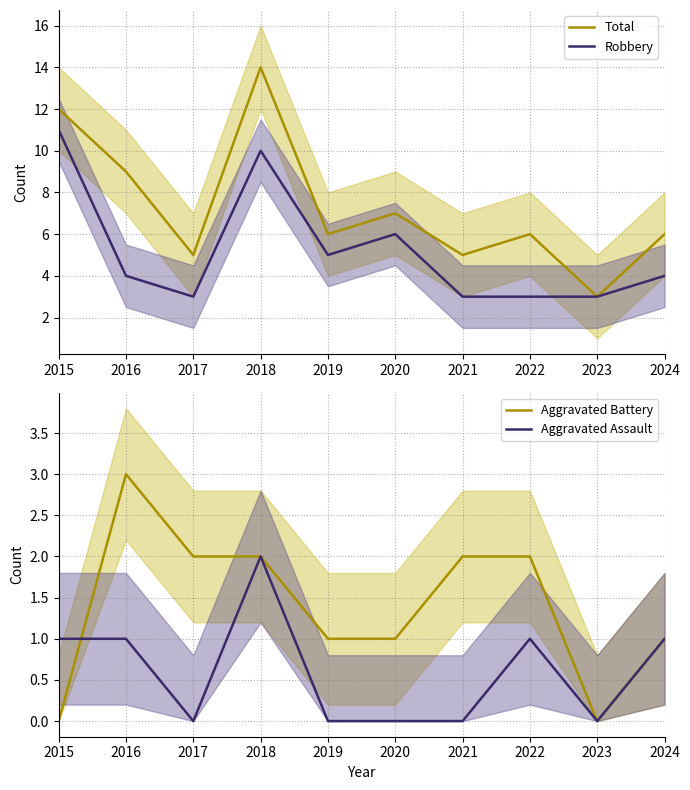

Rank the series by their maximum value, from highest to lowest.

Total, Robbery, Aggravated Battery, Aggravated Assault